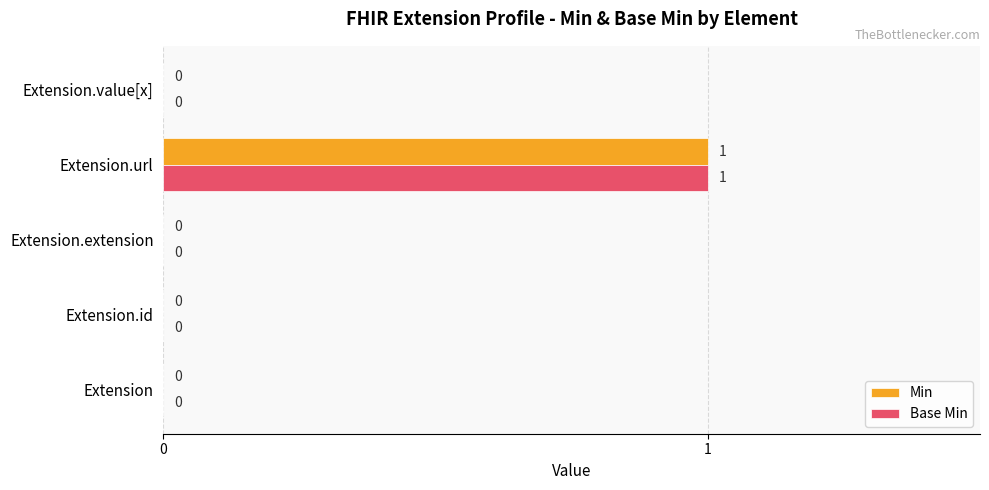

How many Min values are between 0 and 1?

5